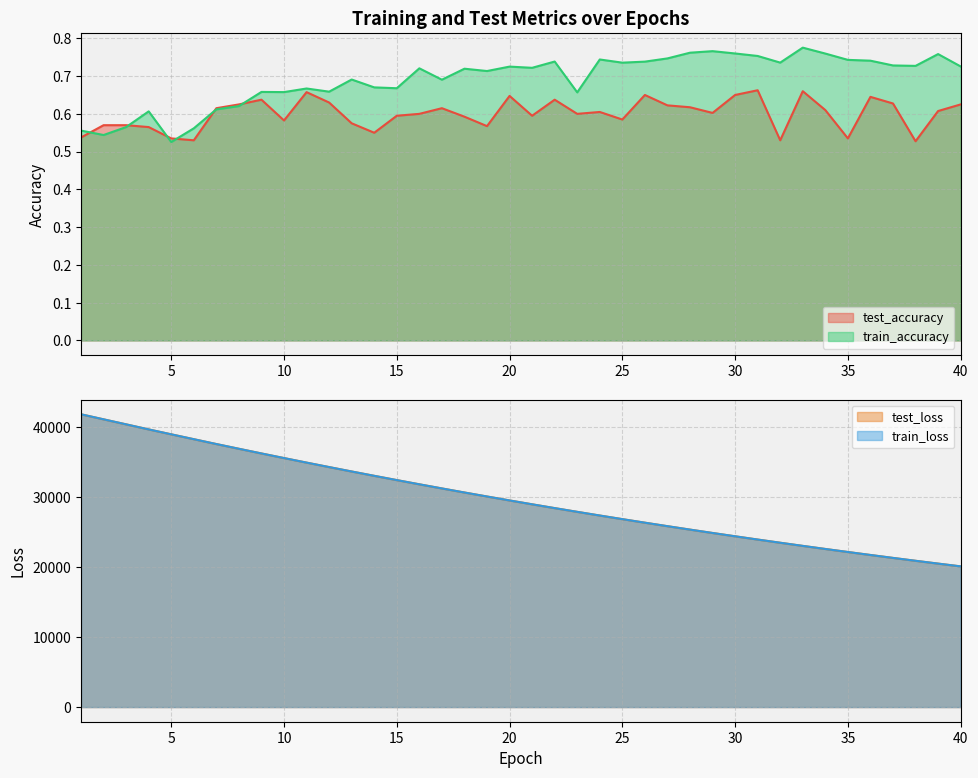

Where does the test_loss series first go above 29485?

1